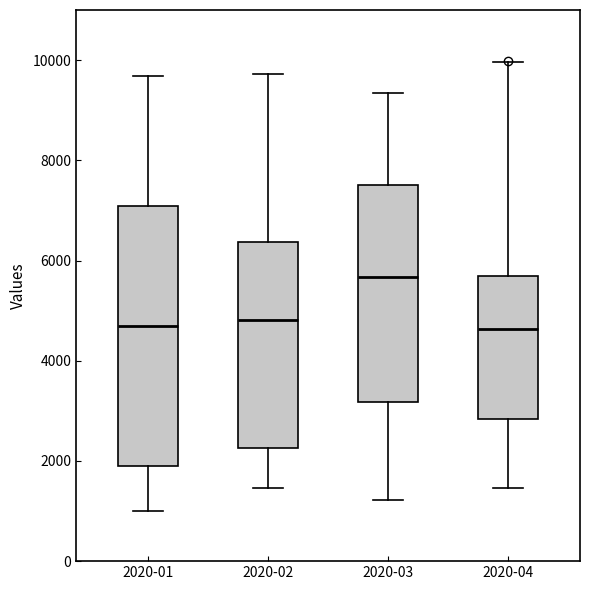

Where does the lower whisker of the box for 2020-01 end on the y-axis? The values are not printed on the chart, so give them approximately, as read against the axis.

1000